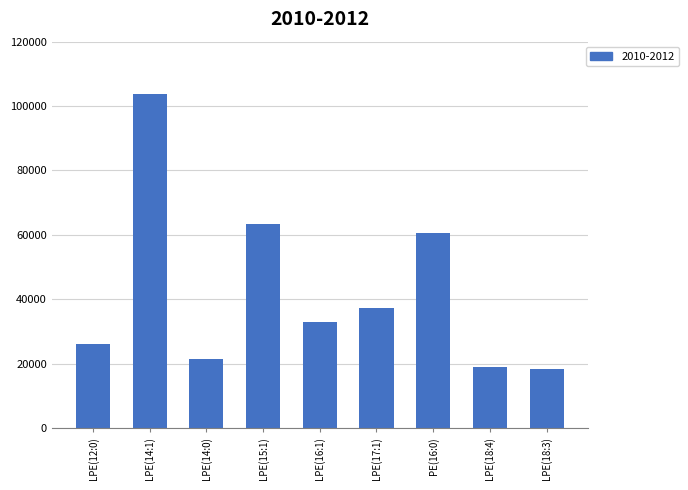

Reading left to right, extract all data points from this chart.

LPE(12:0)=25984.8	LPE(14:1)=103751.3	LPE(14:0)=21489.9	LPE(15:1)=63385.6	LPE(16:1)=32859.3	LPE(17:1)=37156.0	PE(16:0)=60556.6	LPE(18:4)=19057.5	LPE(18:3)=18211.2